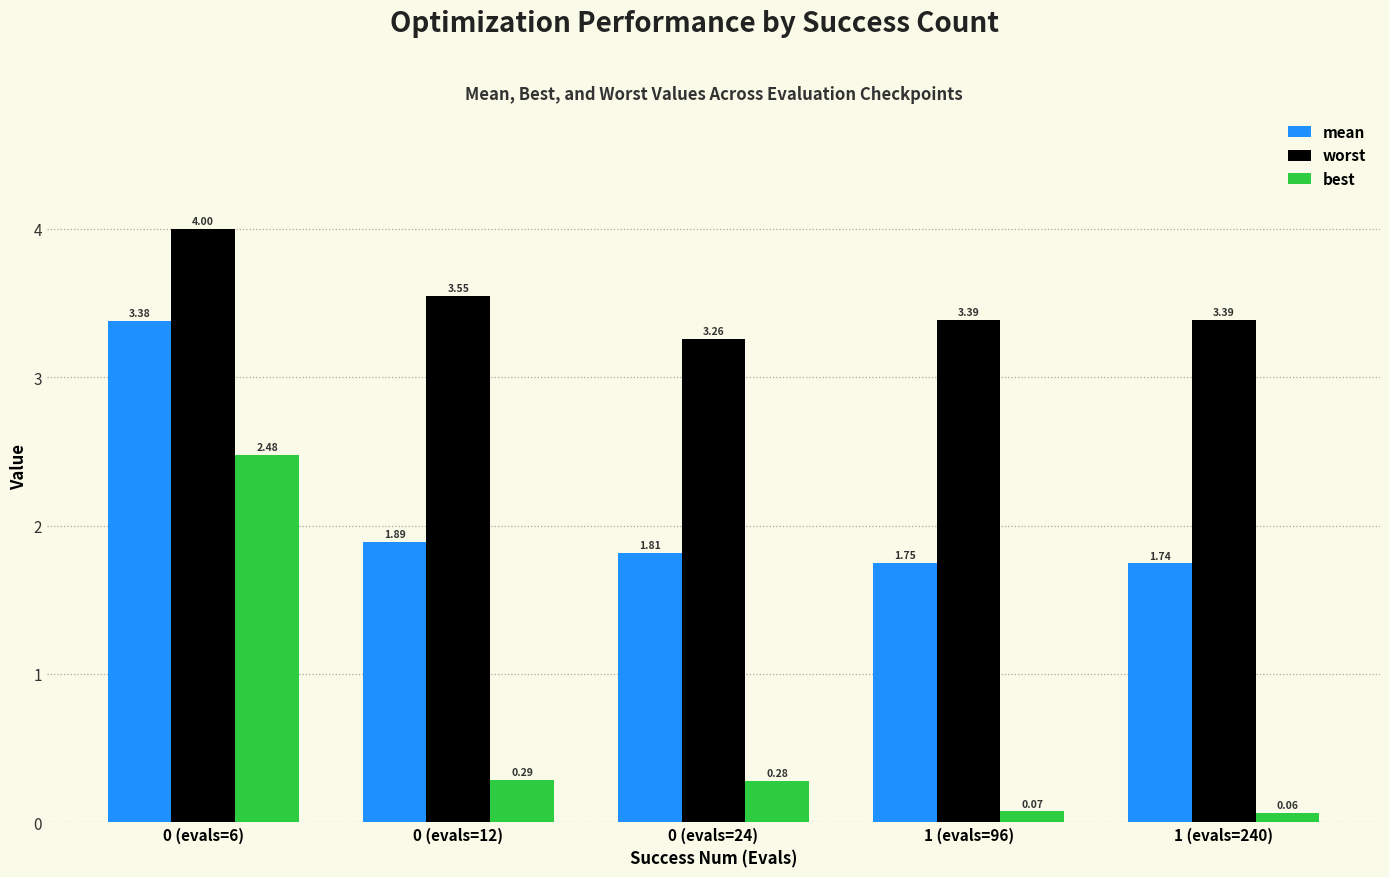

What is the average value of the worst series?

3.5